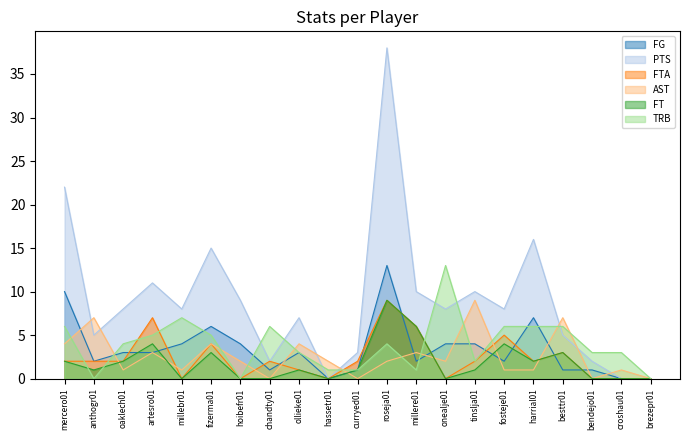

The TRB series shows 10 at millebr01. True or false?

False